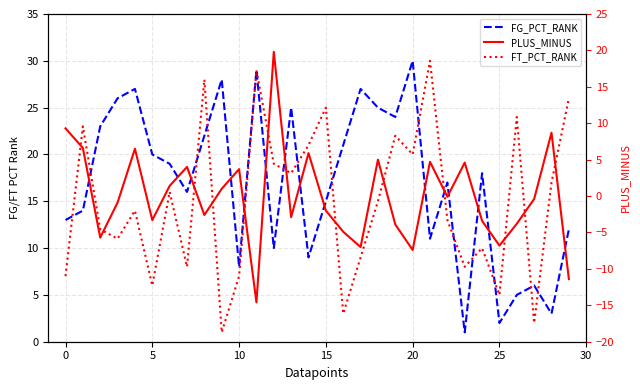

What is the label of the 11th point from the right?

19